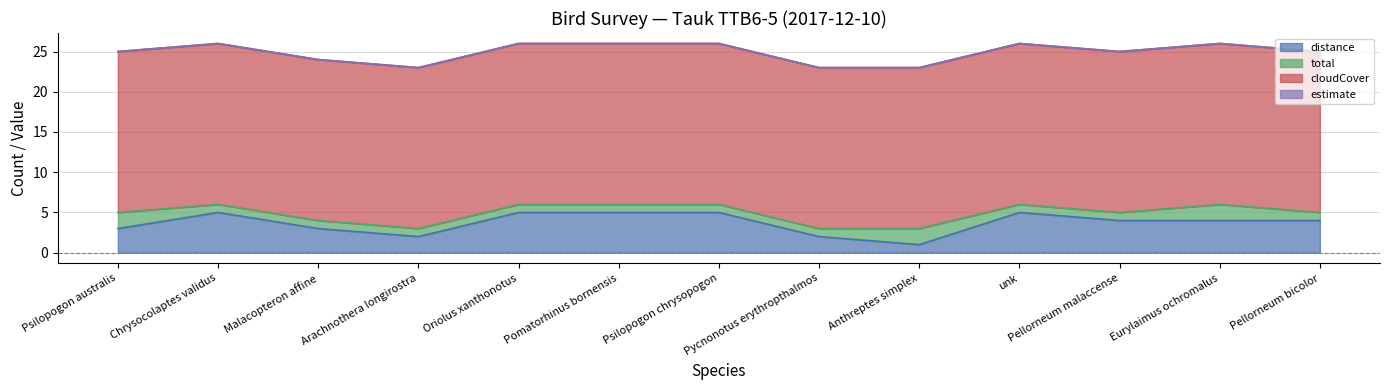

What is the maximum value shown in the chart?

20